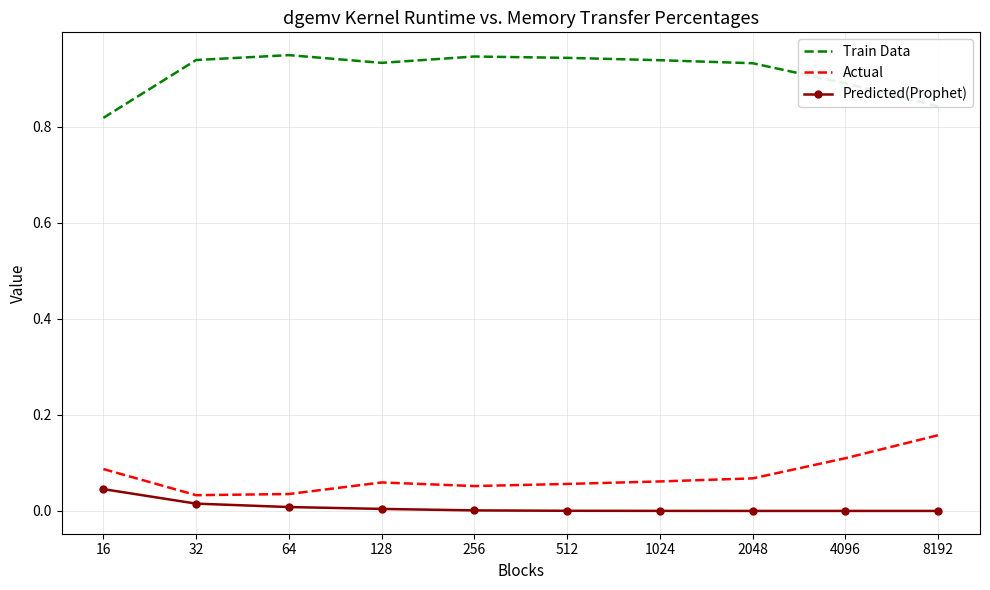

True or false: Train Data and Actual cross at least once.

False